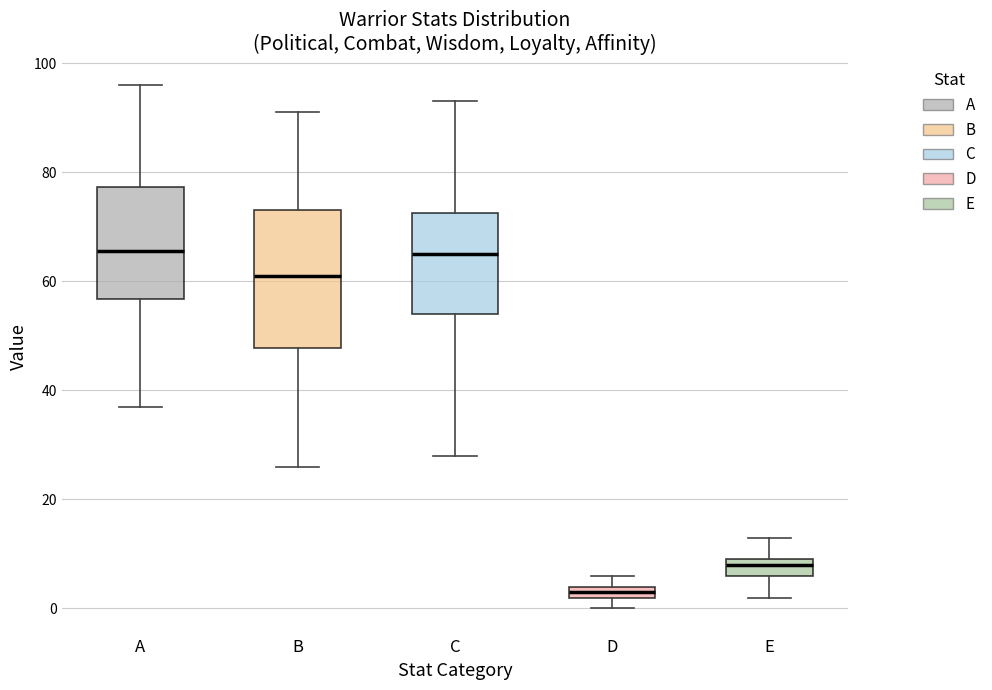

Which box has the lowest median line?

D